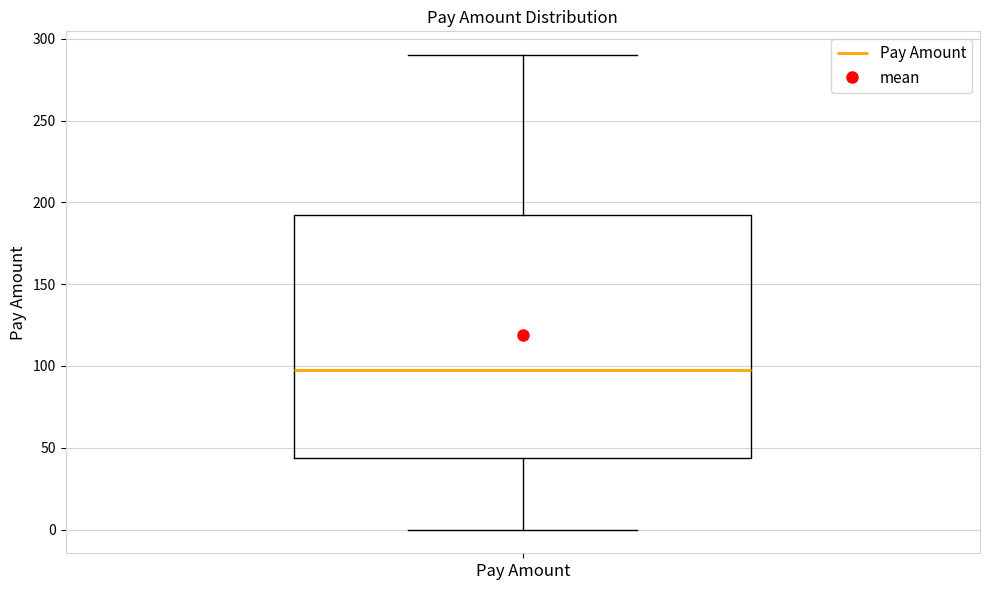

Read this box plot against the y-axis: the position of the median line, the range covered by the box, and the ends of both whiskers. The values are not printed on the chart, so give them approximately, as read against the axis.

median 100, box 45 to 195, whiskers 0 to 290